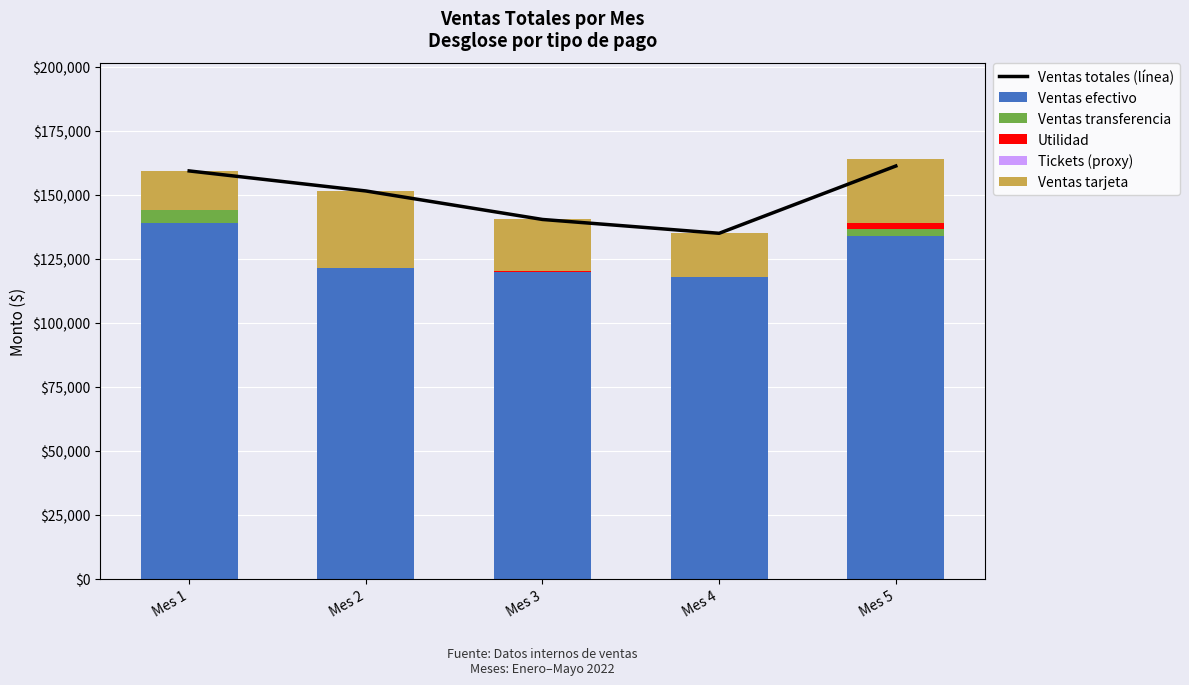

Which has a higher value, Mes 2 or Mes 3?

Mes 2